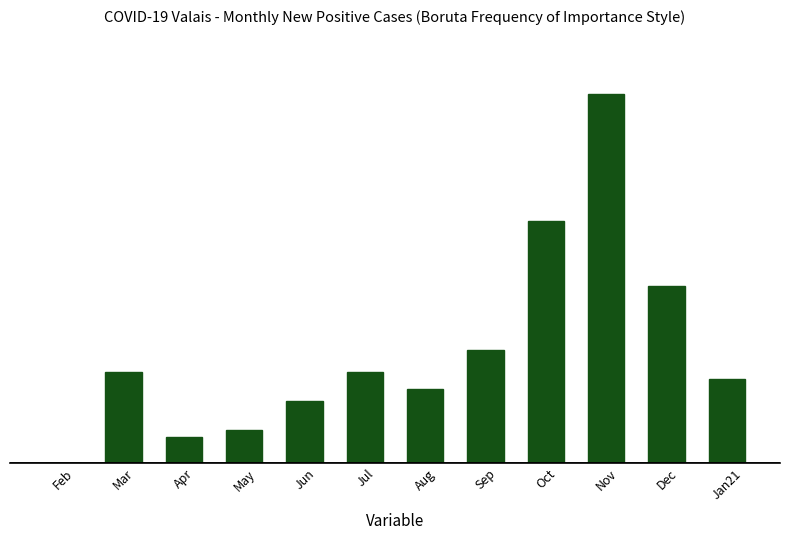

Reading right to left, what are all the values shown in this chart?

Jan21=1102	Dec=2341	Nov=4876	Oct=3201	Sep=1489	Aug=974	Jul=1203	Jun=812	May=428	Apr=335	Mar=1194	Feb=1